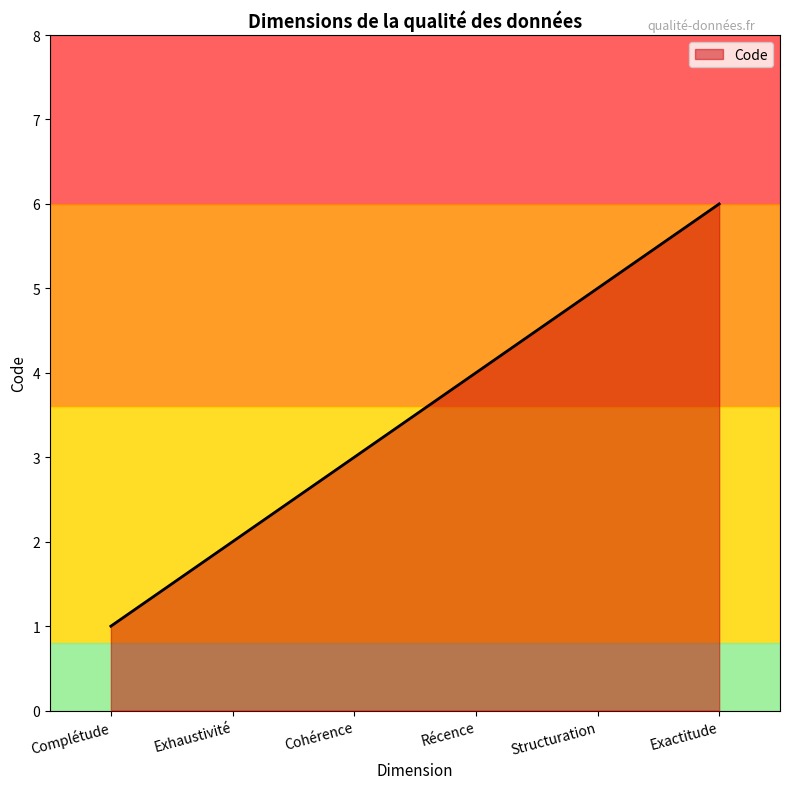

How many lines are shown in the chart?

1